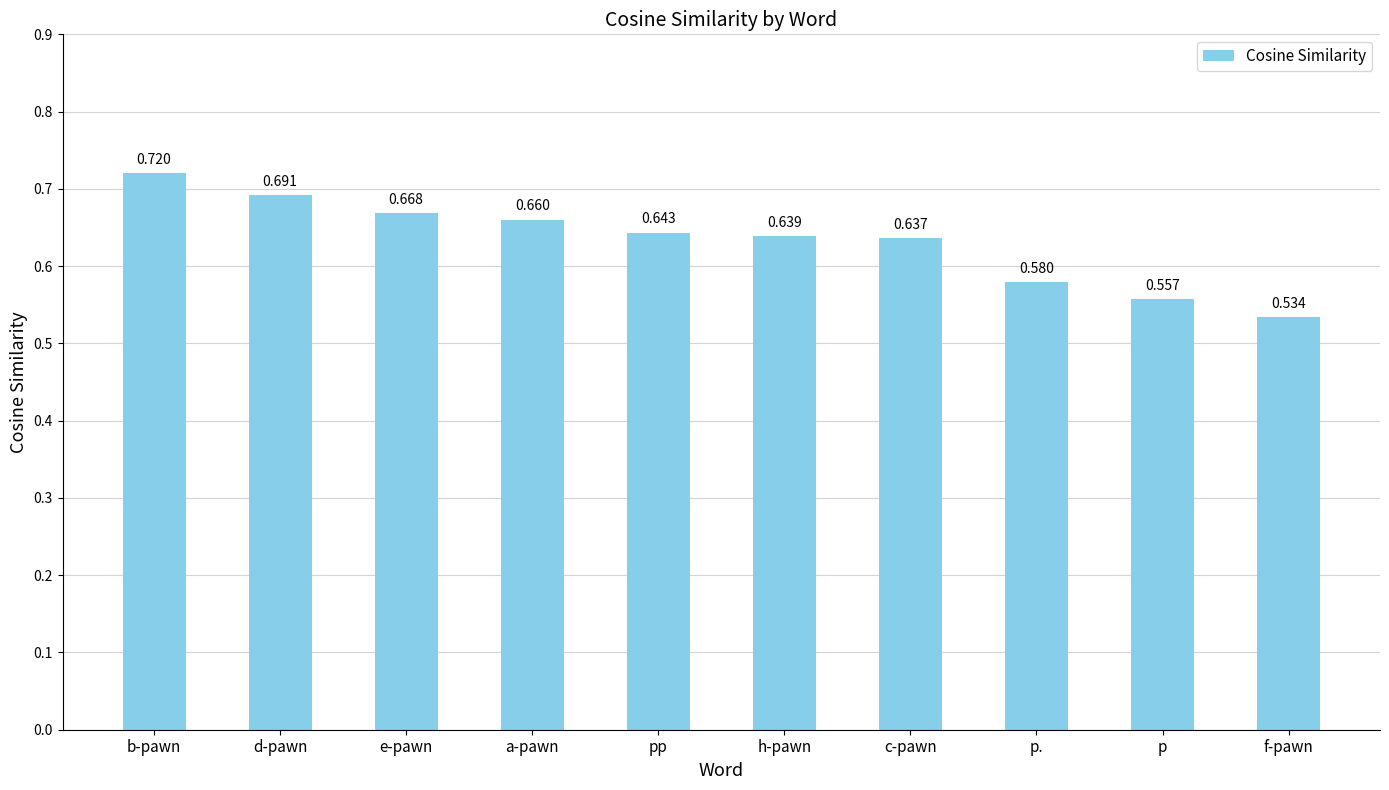

Which label corresponds to the largest value in the chart?

b-pawn